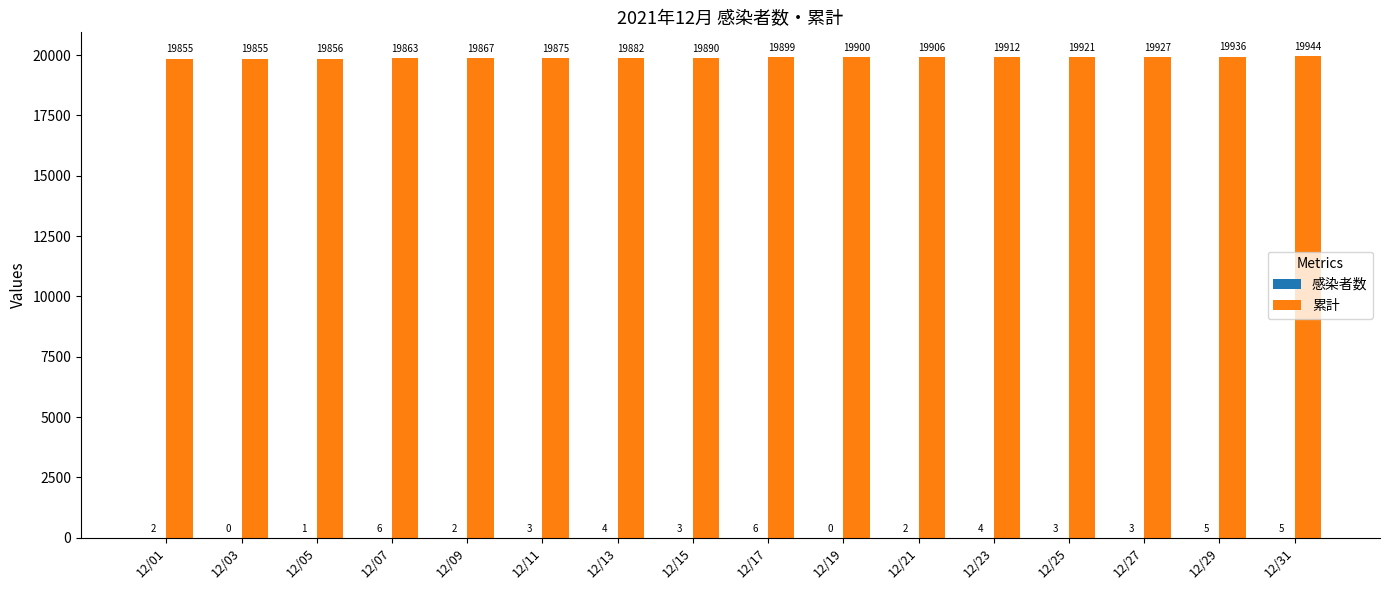

Which series changed the most between 12/07 and 12/25?

累計